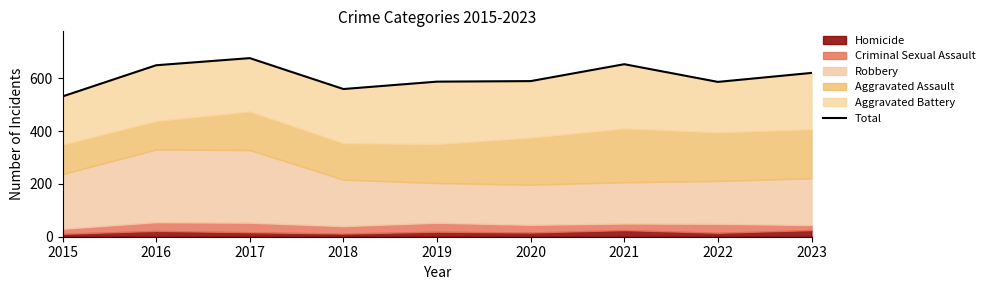

At which label does the data first exceed 589?

2016